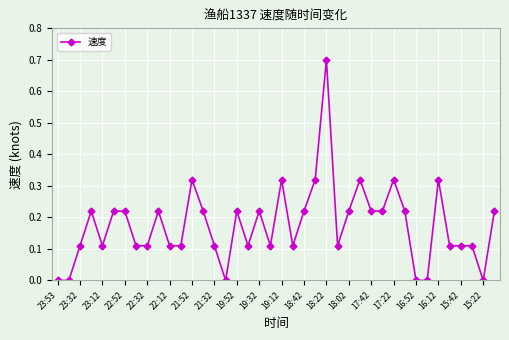

What is the greatest value displayed?

0.7